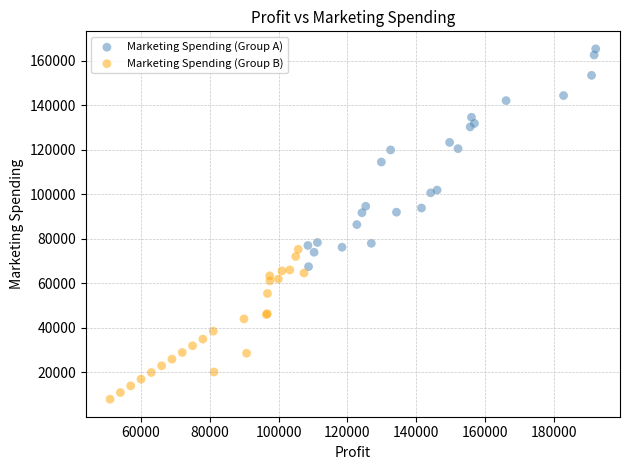

What are all the series names shown in the legend?

Marketing Spending (Group A), Marketing Spending (Group B)